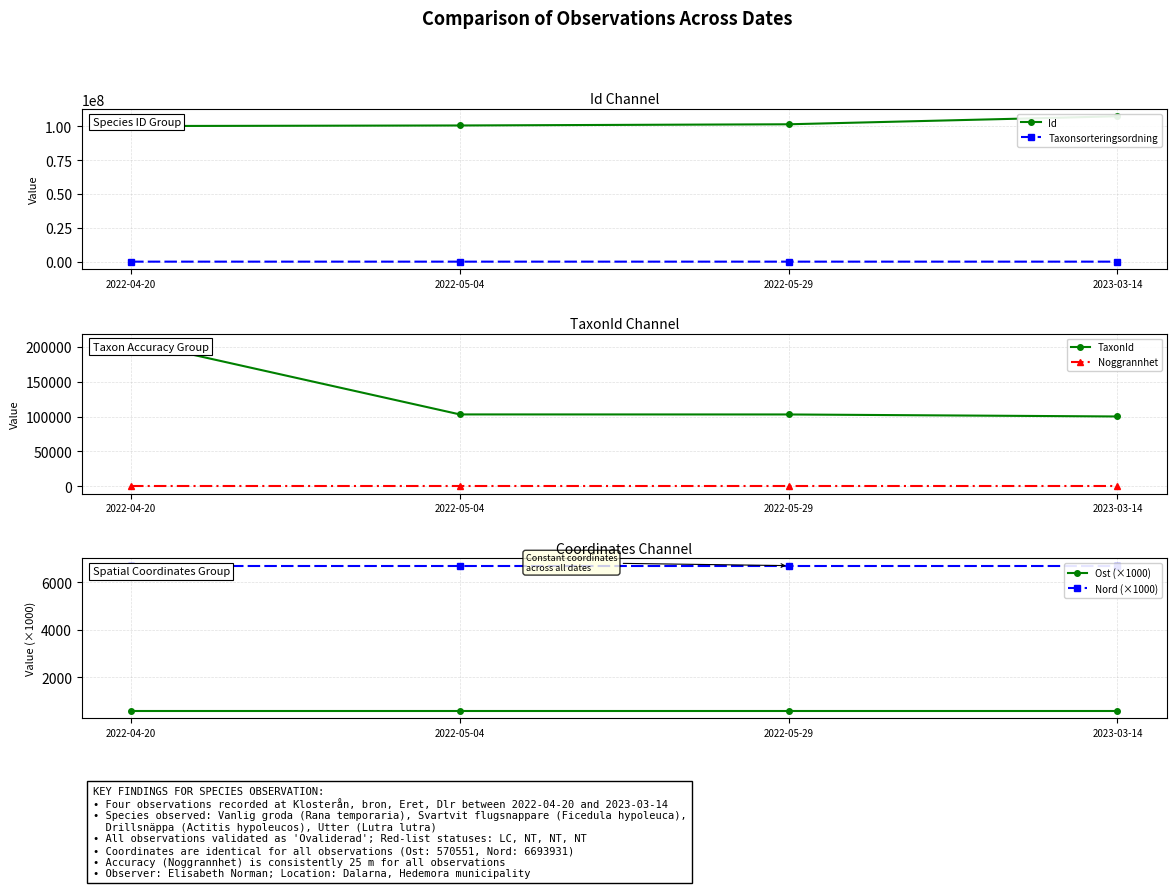

What is the approximate value of Taxonsorteringsordning at 2022-05-29?

55903